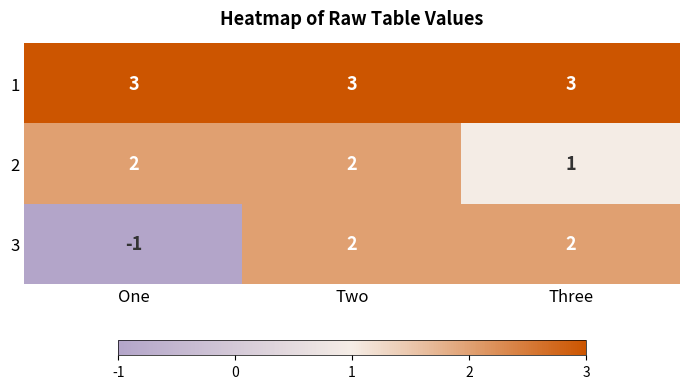

Count the number of data series in this chart.

3